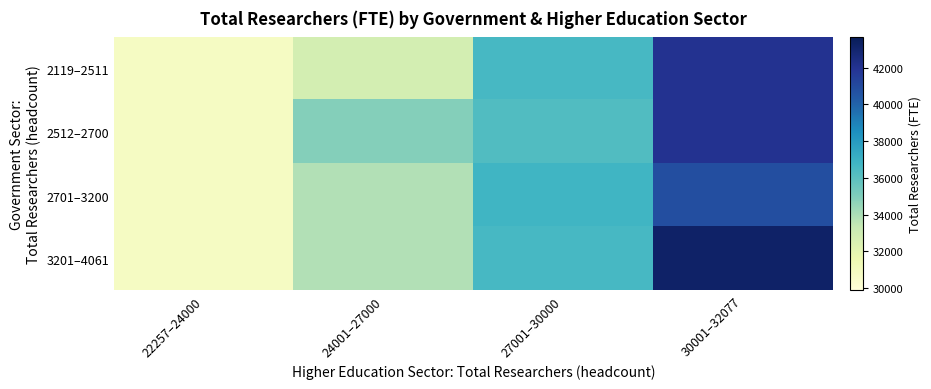

Which label corresponds to the largest value in the chart?

30001–32077